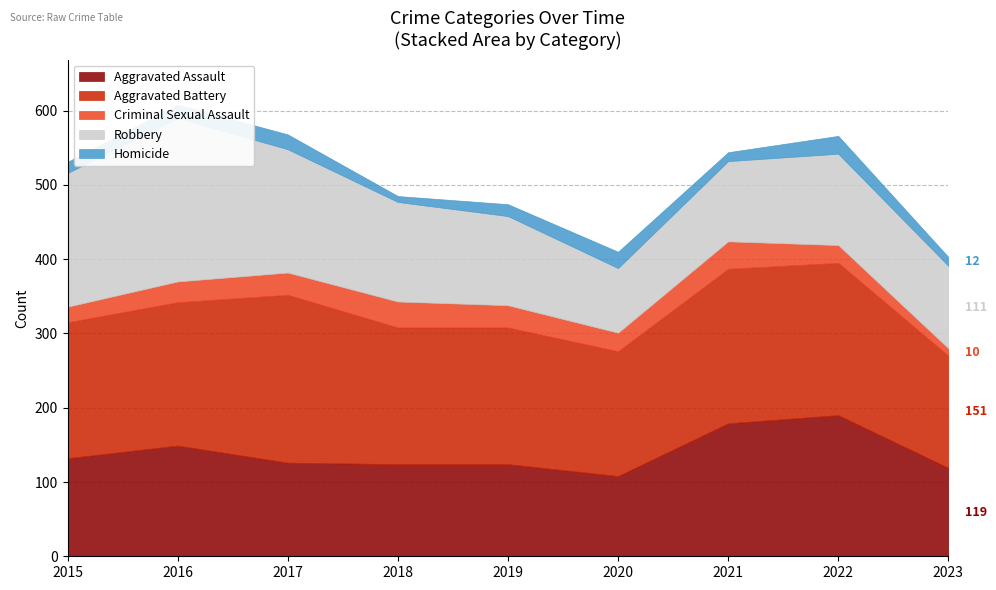

True or false: Aggravated Battery and Homicide intersect in this chart.

False